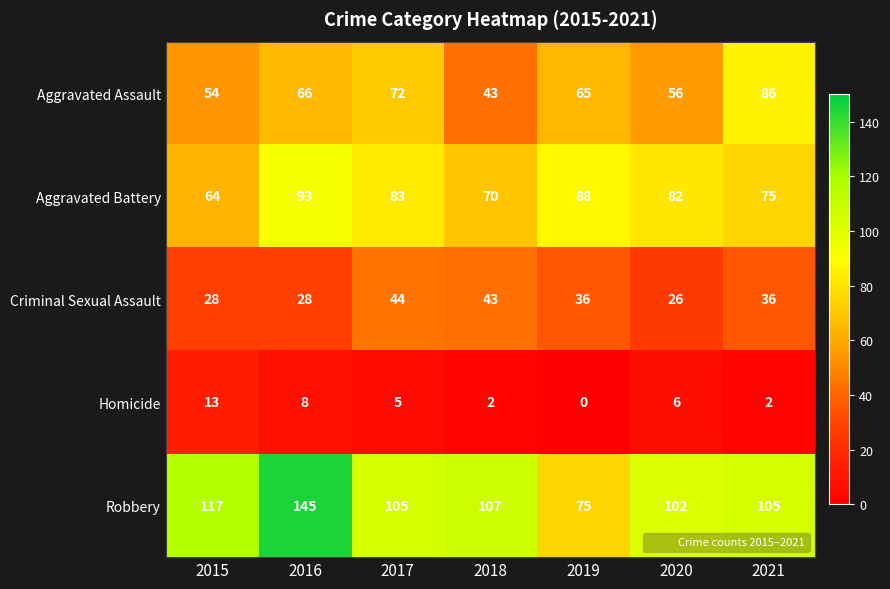

Which label corresponds to the smallest value in the chart?

2019